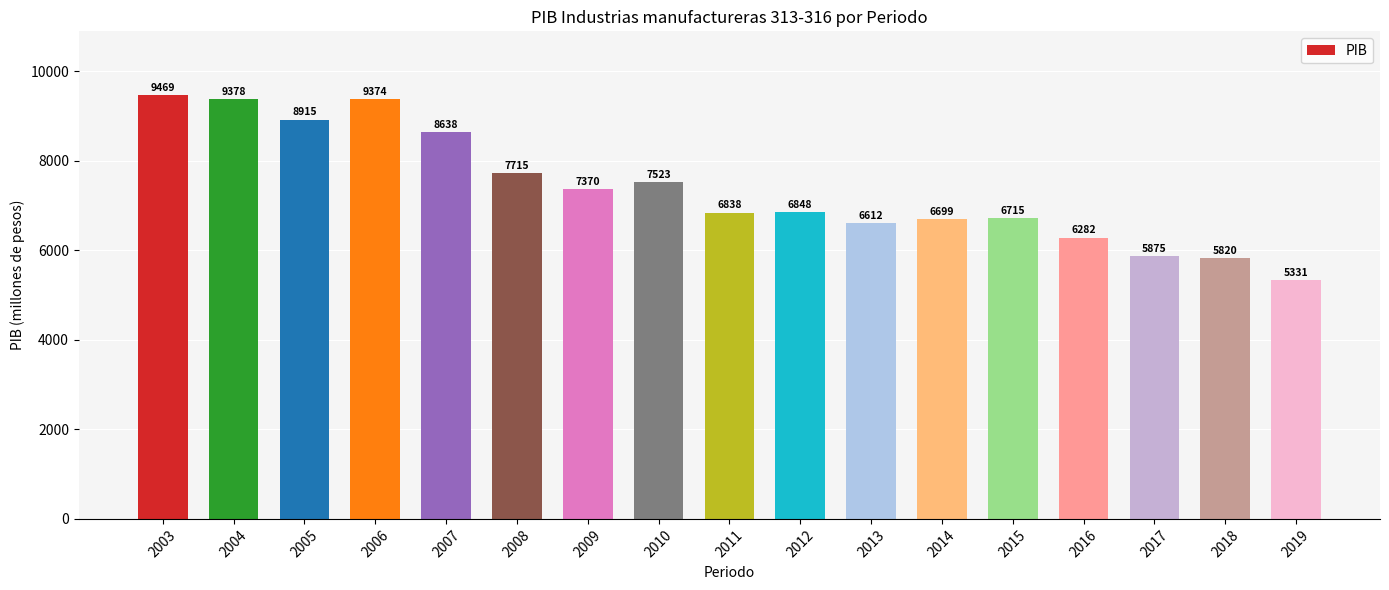

What is the value of the 2nd bar from the left?

9378.4